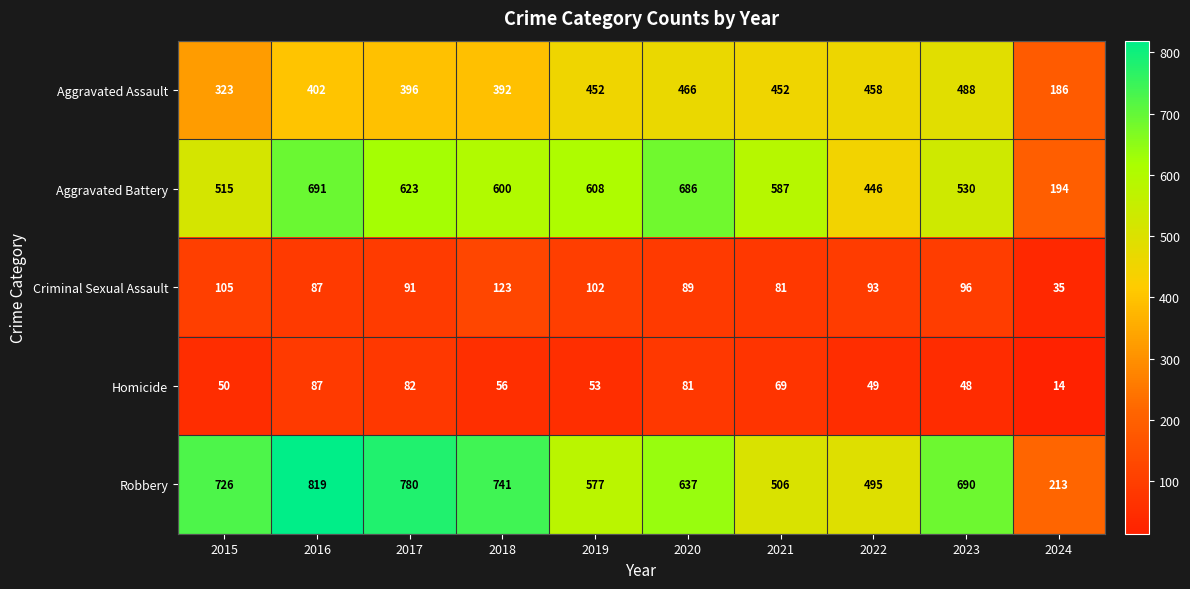

Count the number of categories in the chart.

10